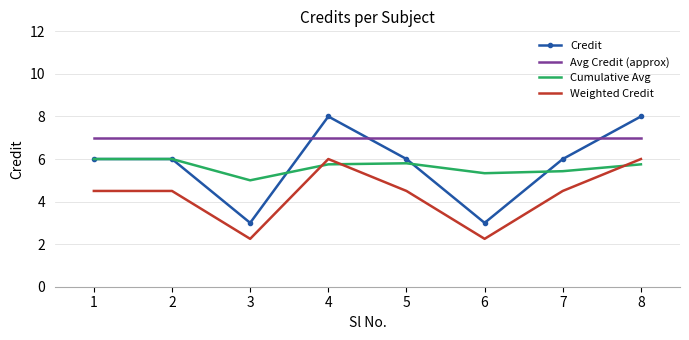

What is the difference between the maximum and minimum values in the Cumulative Avg series?

1.0